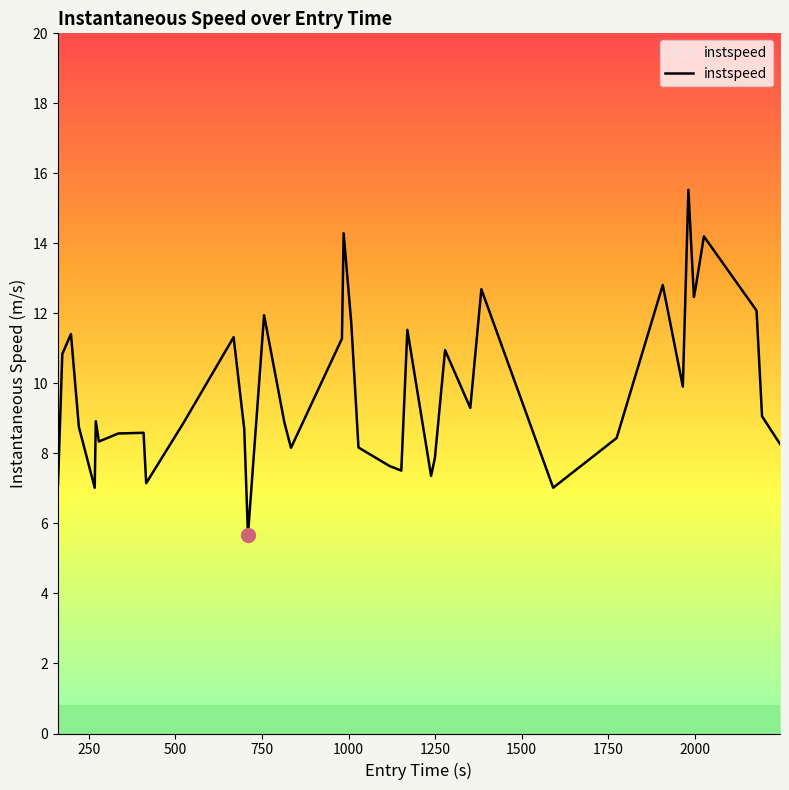

What is the greatest value displayed?

15.5